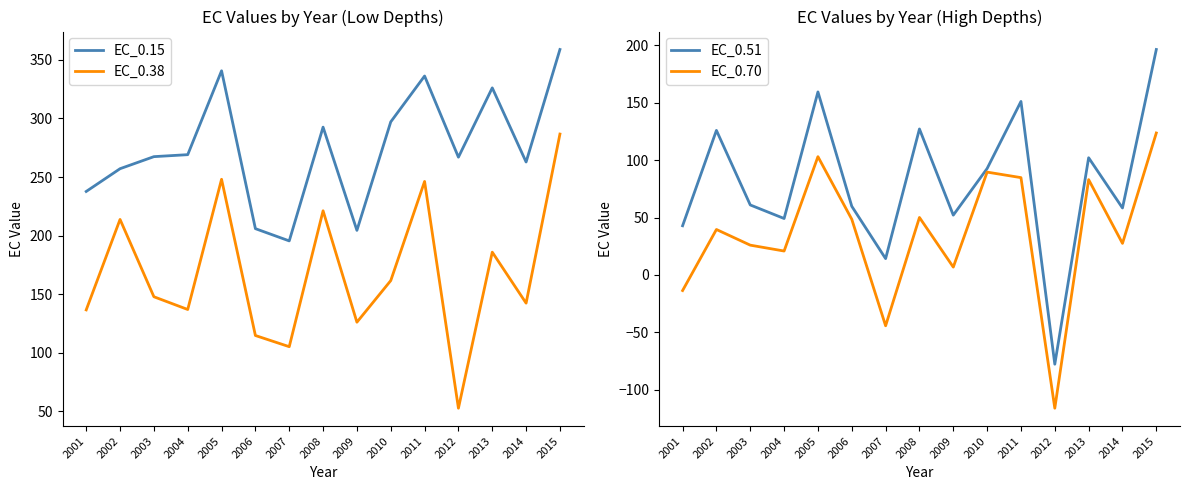

At which category is the sum across all series the highest?

2015